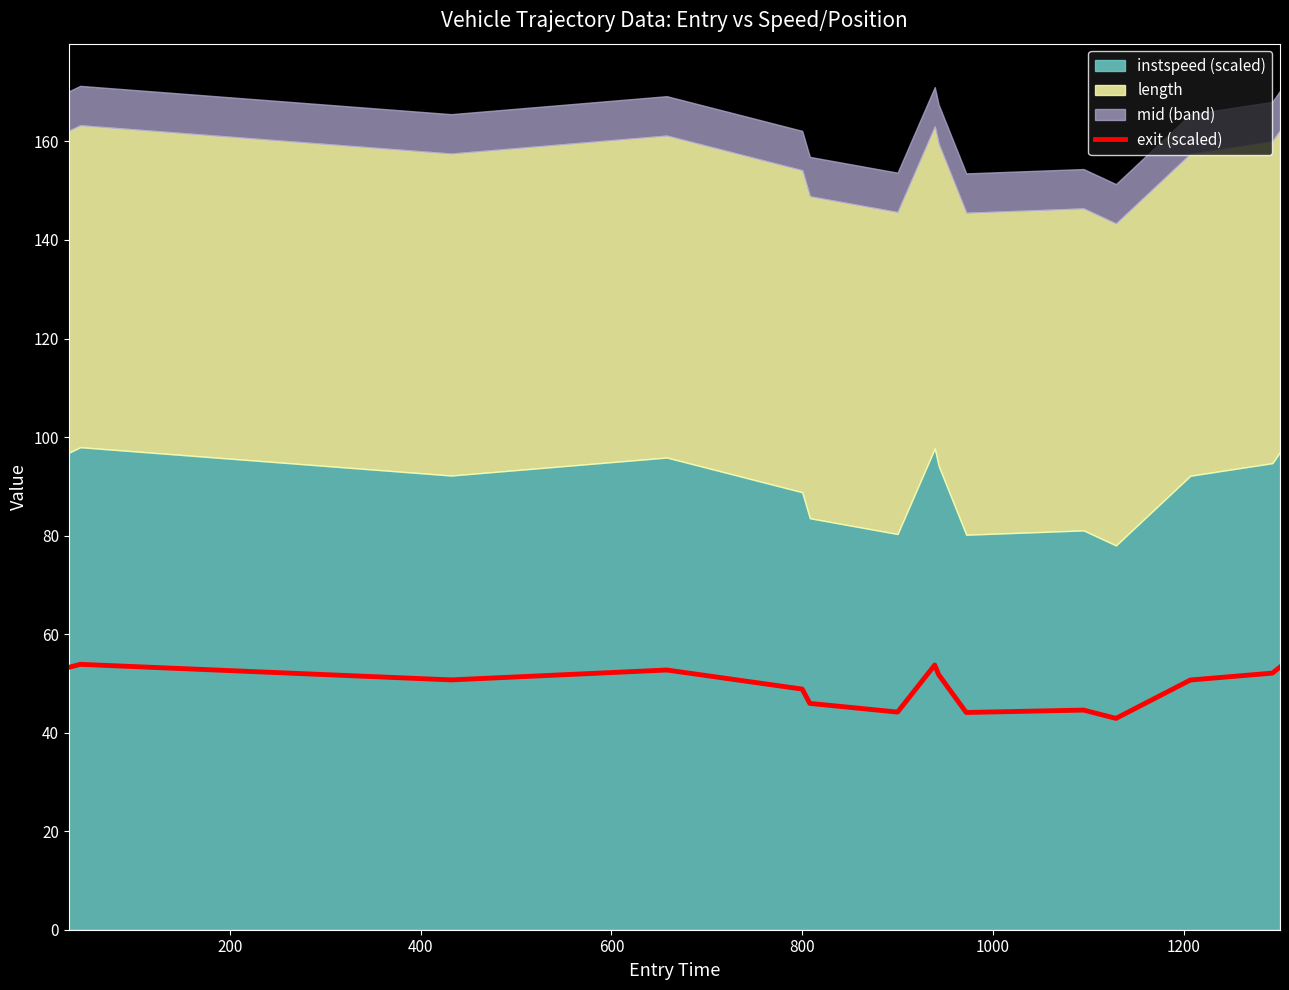

What is the average value?

49.5